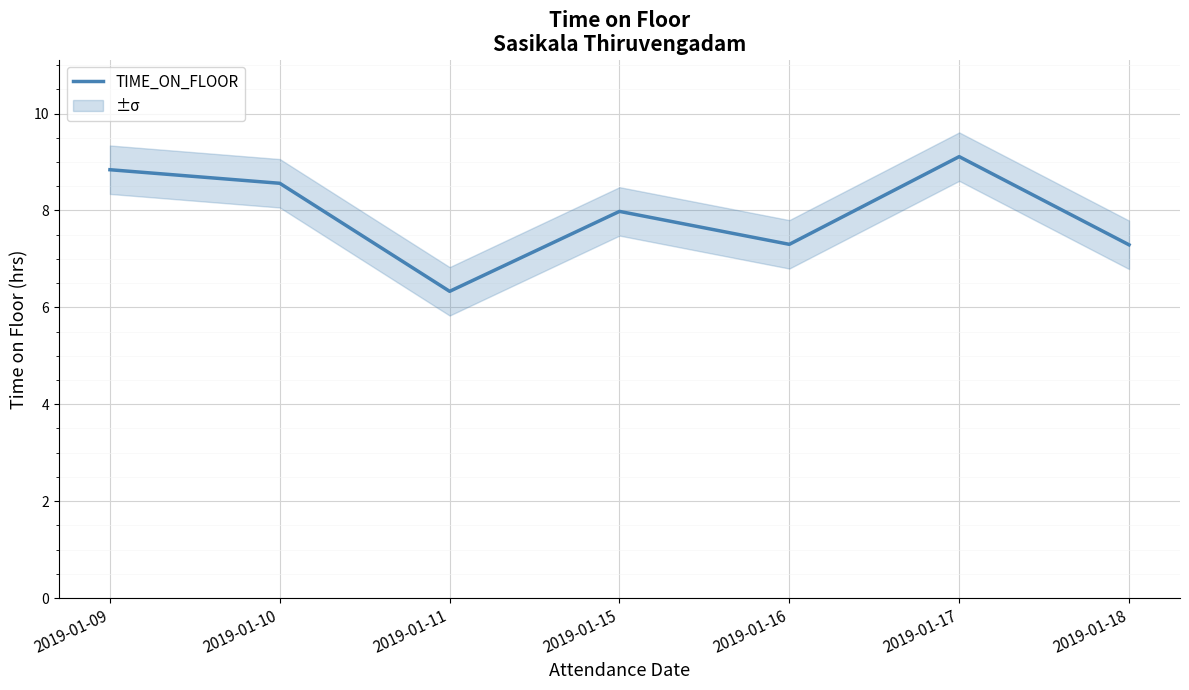

What is the difference between the values at 2019-01-16 and 2019-01-11?

1.0